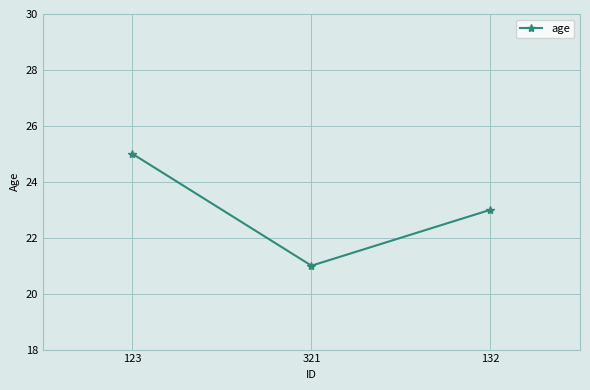

What is the ratio of the value at 123 to the value at 132?

1.1